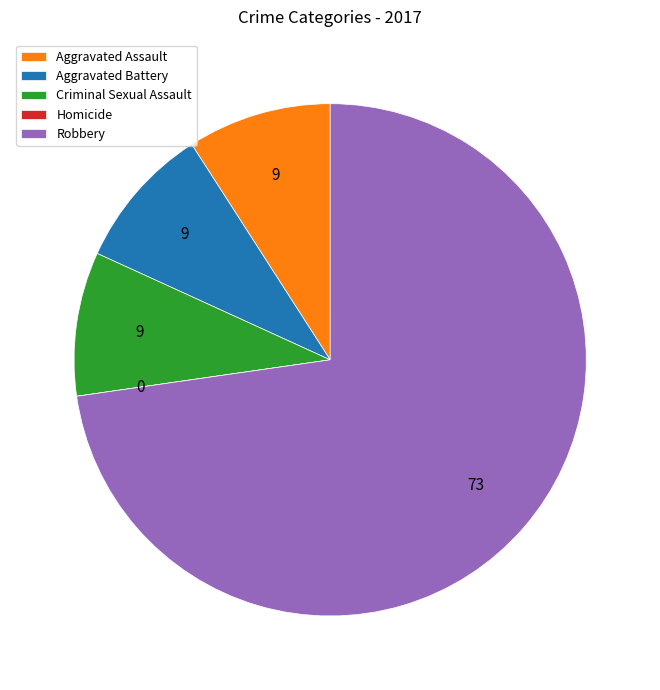

Is there any slice that represents more than half of the pie?

Yes